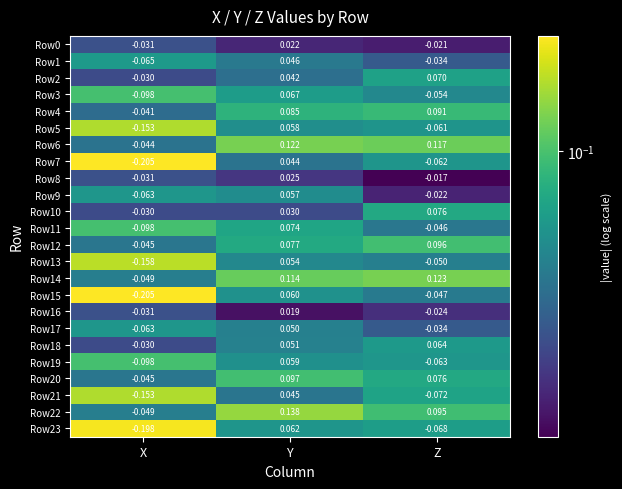

At which label is Row23 closest to 0?

Y